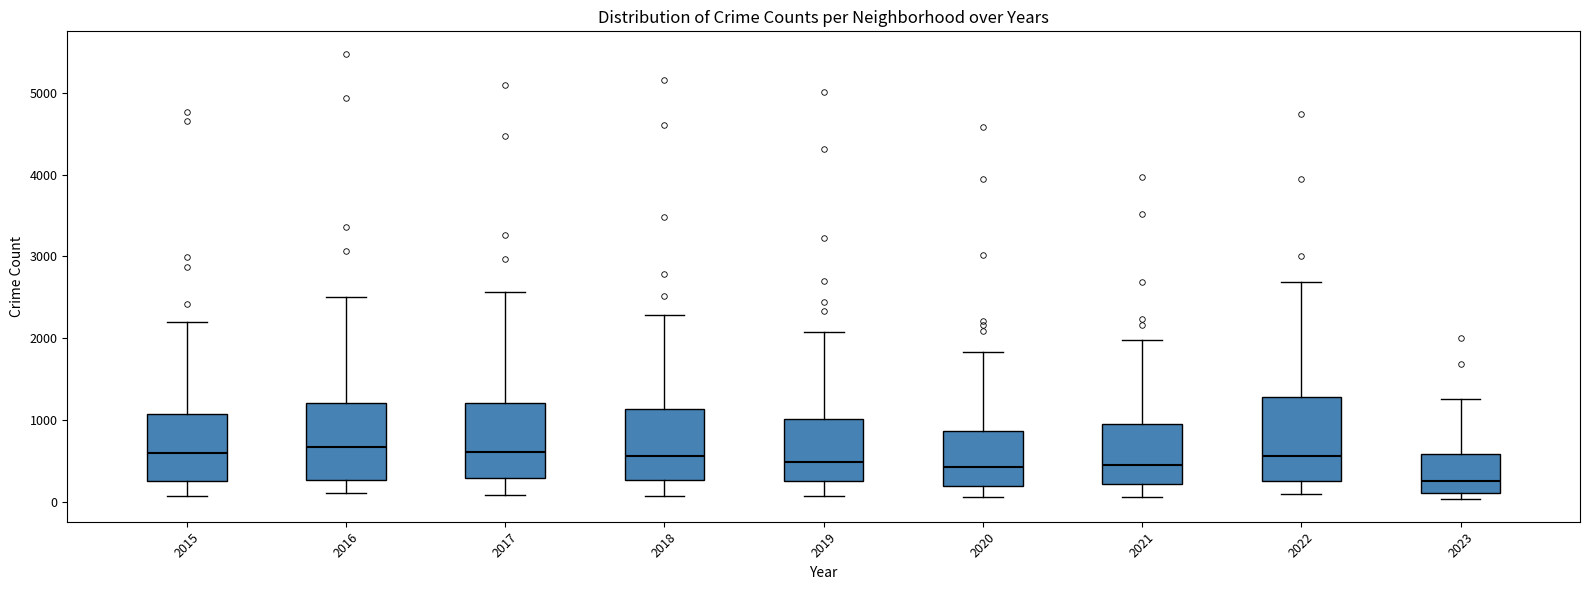

Reading left to right, transcribe this box plot: for each box, give where its median line is, the range the box spans, and where its two whiskers end, as read against the y-axis. The values are not printed on the chart, so give them approximately, as read against the axis.

2015: median 600, box 300 to 1100, whiskers 100 to 2200
2016: median 700, box 300 to 1200, whiskers 100 to 2500
2017: median 600, box 300 to 1200, whiskers 100 to 2600
2018: median 600, box 300 to 1100, whiskers 100 to 2300
2019: median 500, box 300 to 1000, whiskers 100 to 2100
2020: median 400, box 200 to 900, whiskers 100 to 1800
2021: median 500, box 200 to 900, whiskers 100 to 2000
2022: median 600, box 300 to 1300, whiskers 100 to 2700
2023: median 200, box 100 to 600, whiskers 0 to 1300